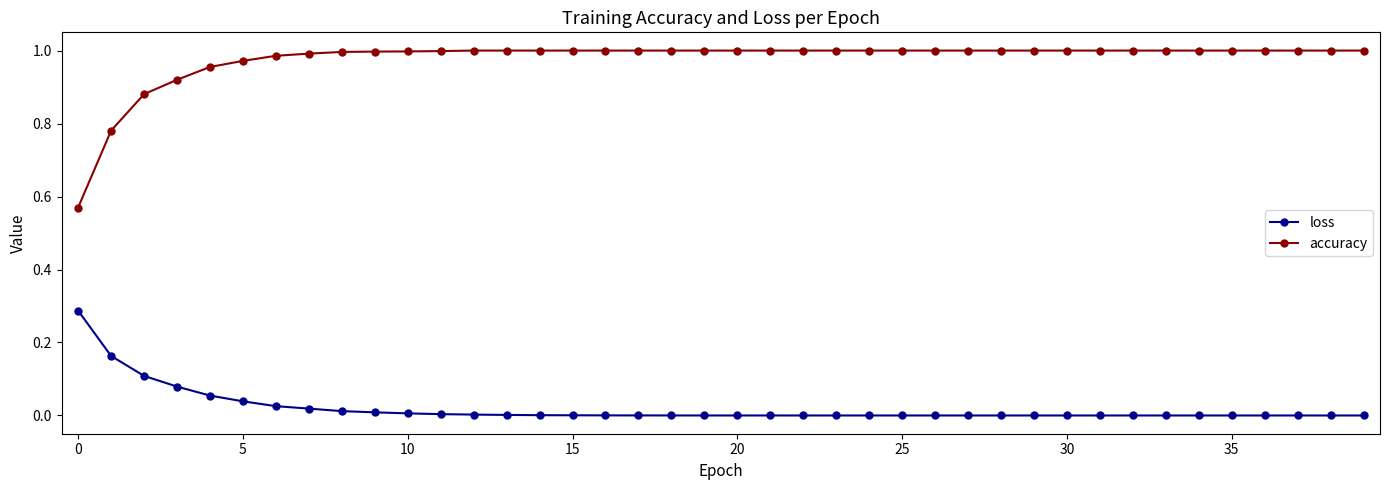

Which series has the largest range (max minus min)?

accuracy